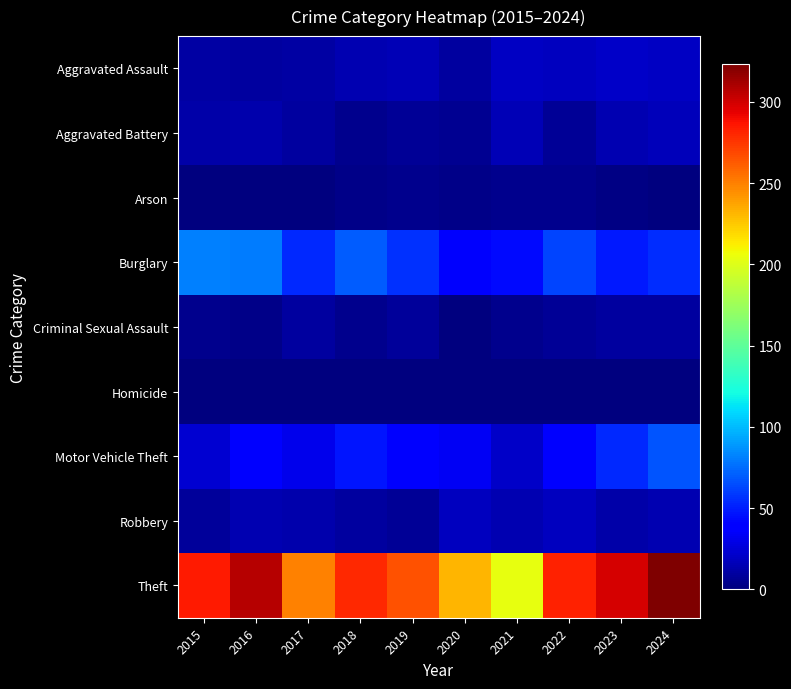

Which series changed the most between 2016 and 2018?

Theft